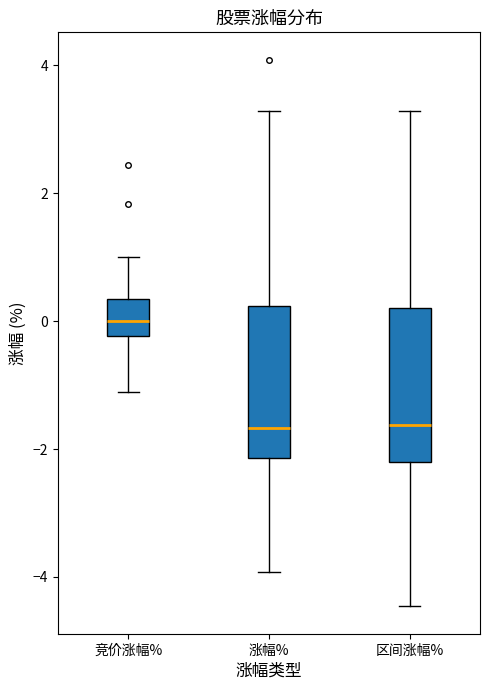

Which box has the highest median line?

竞价涨幅%